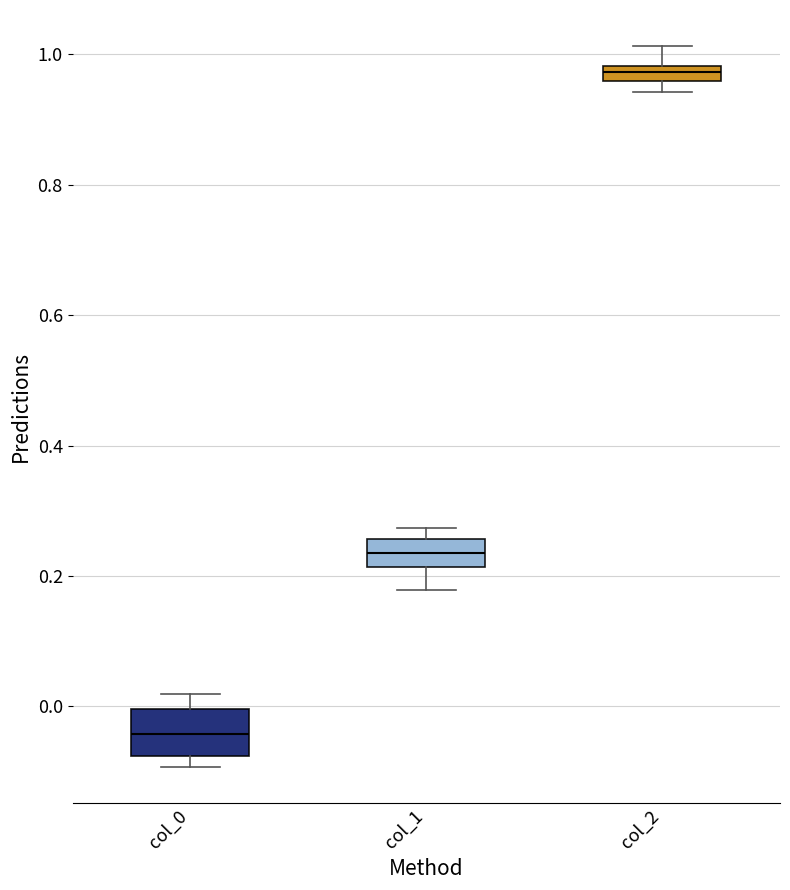

Comparing the boxes themselves (not the whiskers), which one is the tallest?

col_0